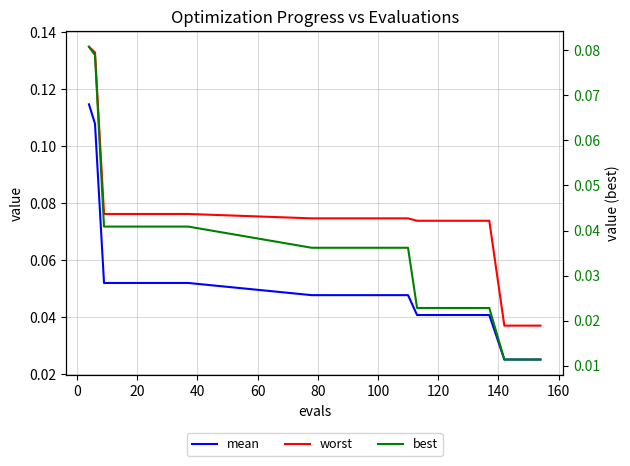

How many series are shown in this chart?

3